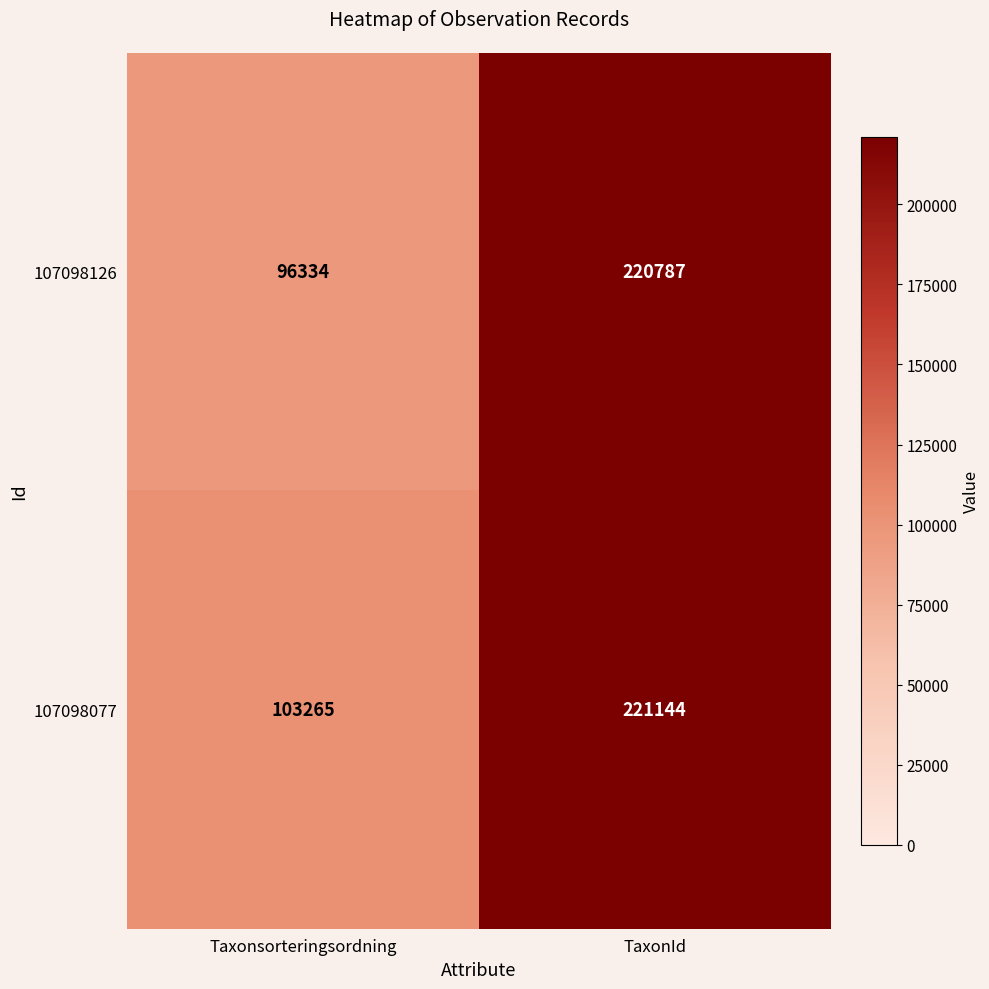

The 107098126 series shows 96334 at Taxonsorteringsordning. True or false?

True